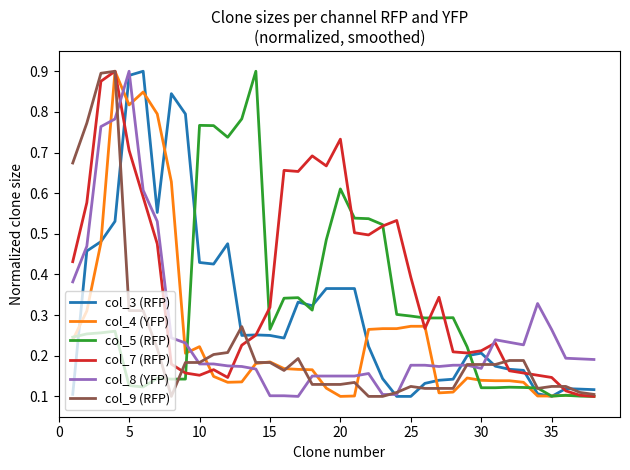

After their last crossing, which series has the higher values: col_8 (YFP) or col_5 (RFP)?

col_8 (YFP)